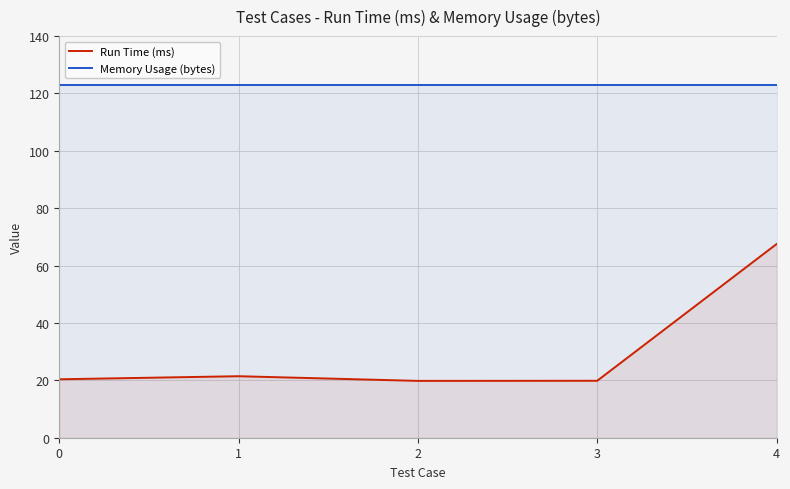

Between 2 and 3, which is larger?

3